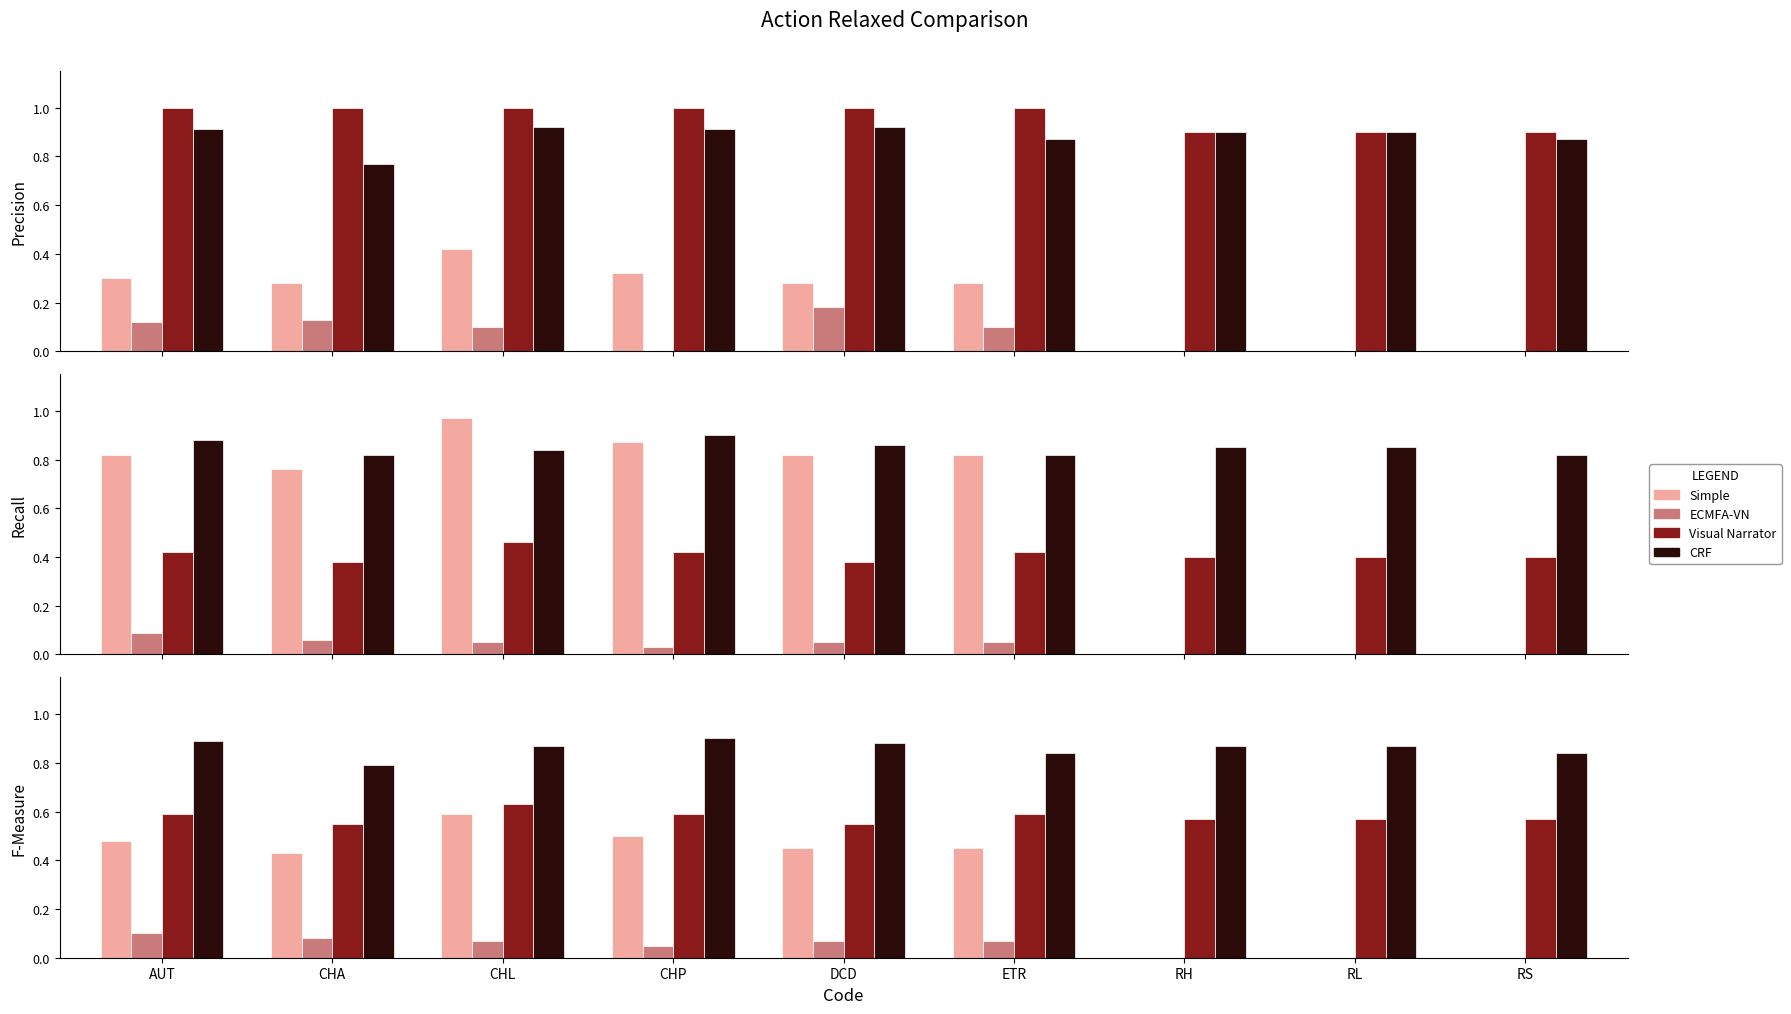

What is the sum of the CRF values at ETR and RH?

1.7